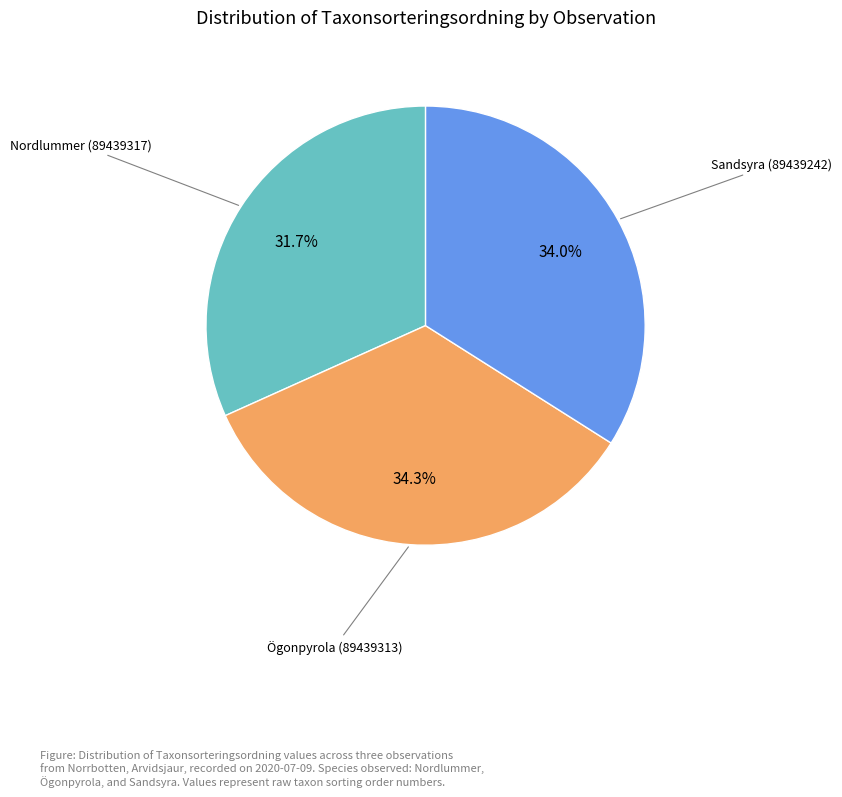

Does any single category account for the majority?

No